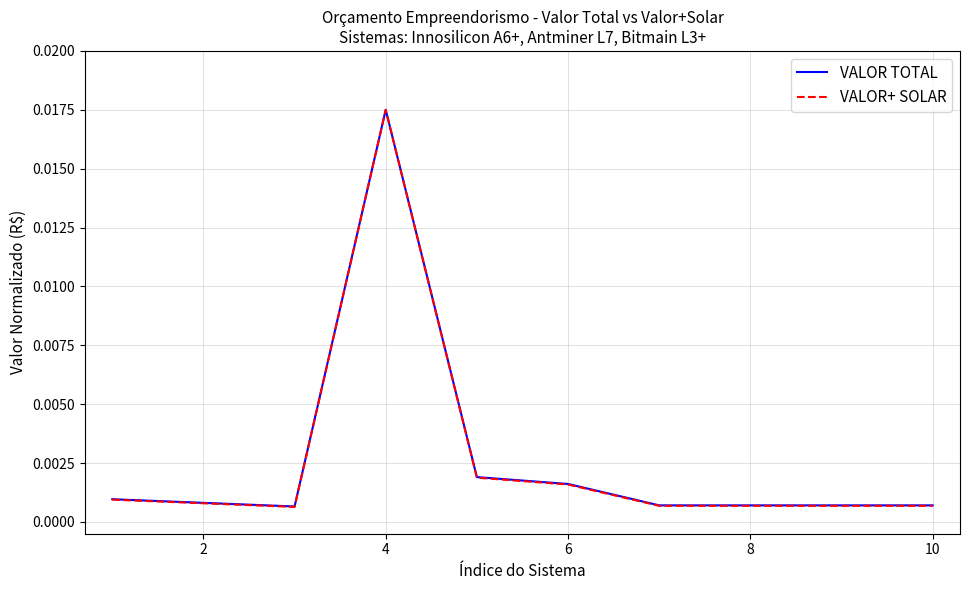

Which series has the largest range (max minus min)?

VALOR+ SOLAR